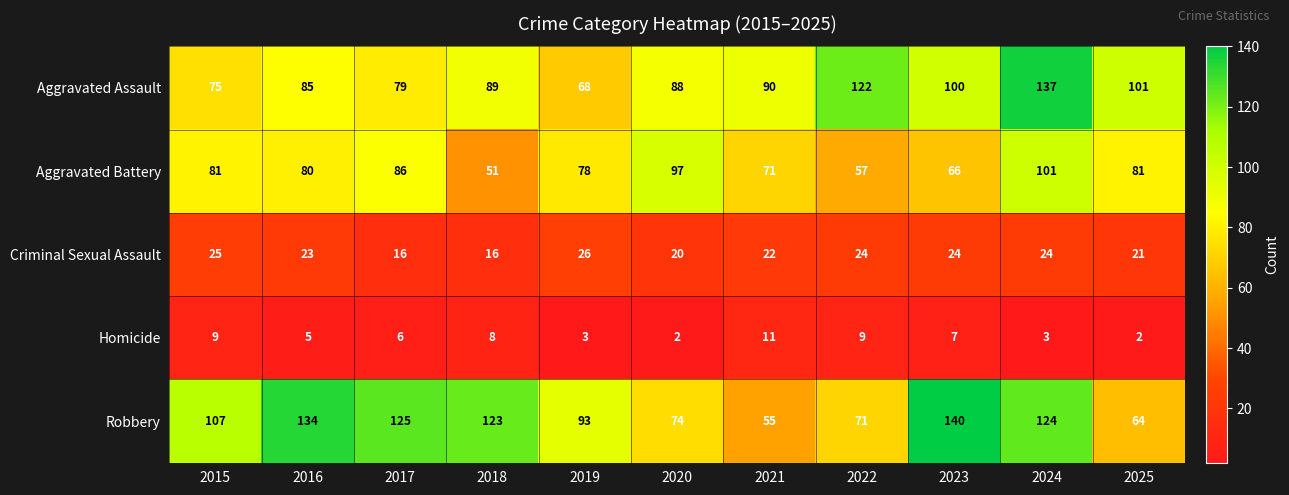

Is it true that Aggravated Assault equals 137 at 2024?

True